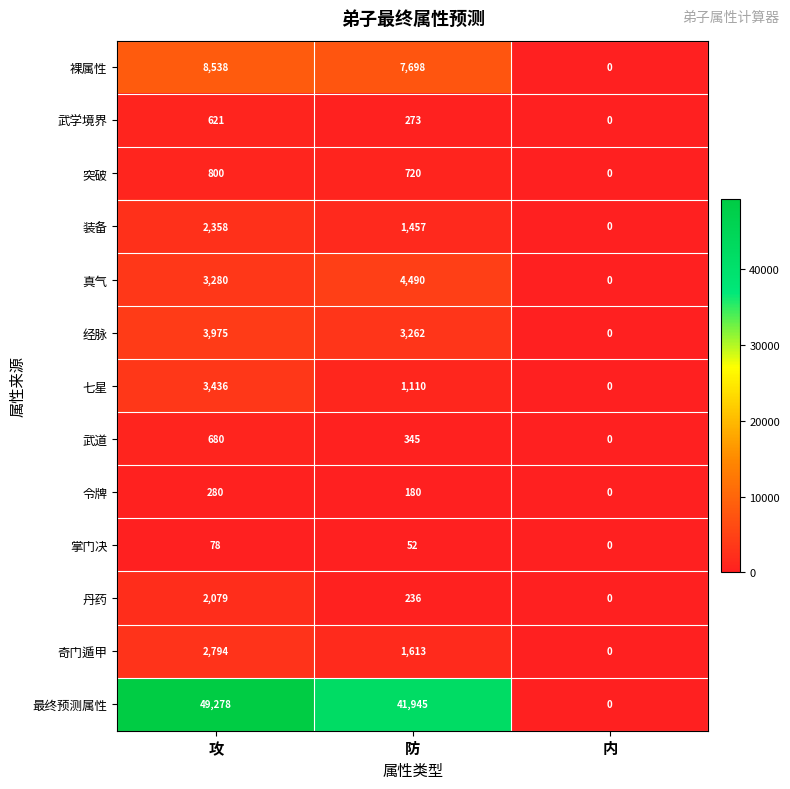

Rank the series at 防 from highest to lowest value.

最终预测属性, 裸属性, 真气, 经脉, 奇门遁甲, 装备, 七星, 突破, 武道, 武学境界, 丹药, 令牌, 掌门决